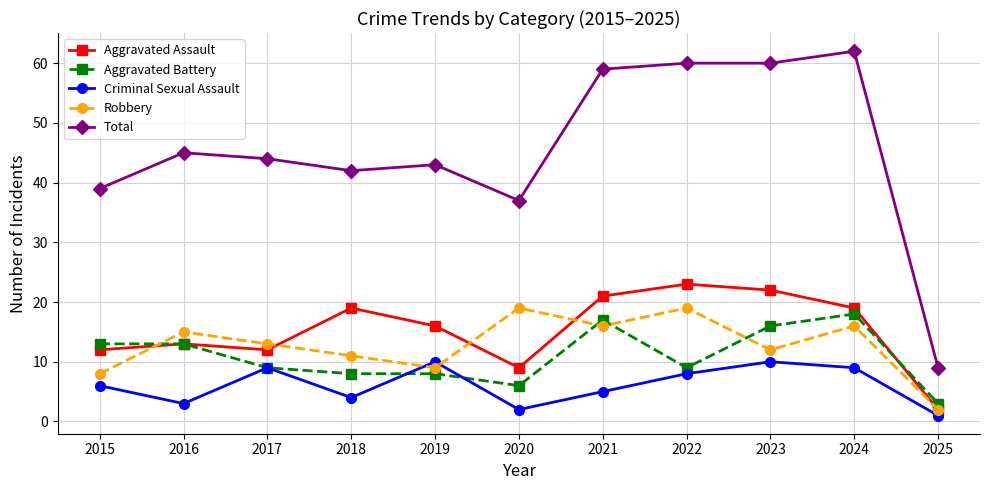

At which label does Robbery first exceed 13?

2016